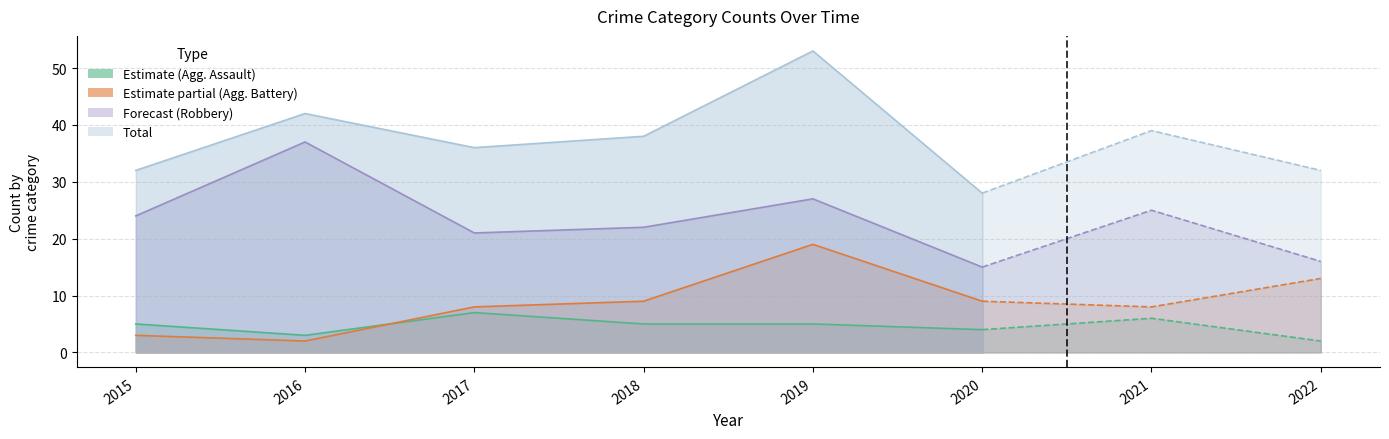

What is the difference between the second highest and minimum values in the Total series?

14